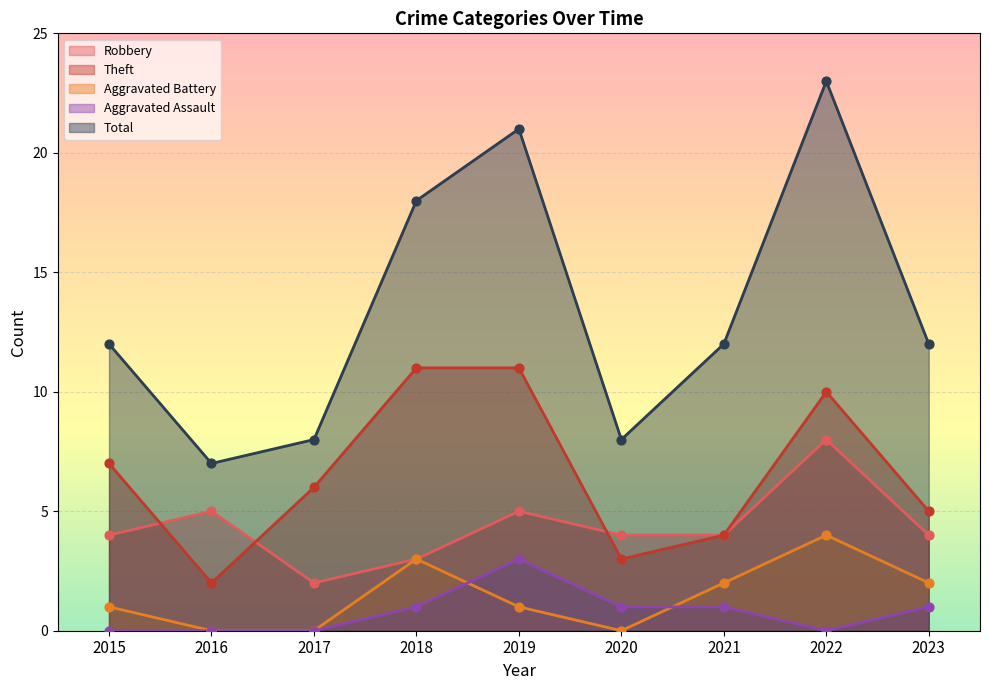

What is the total value across all series at 2021?

23